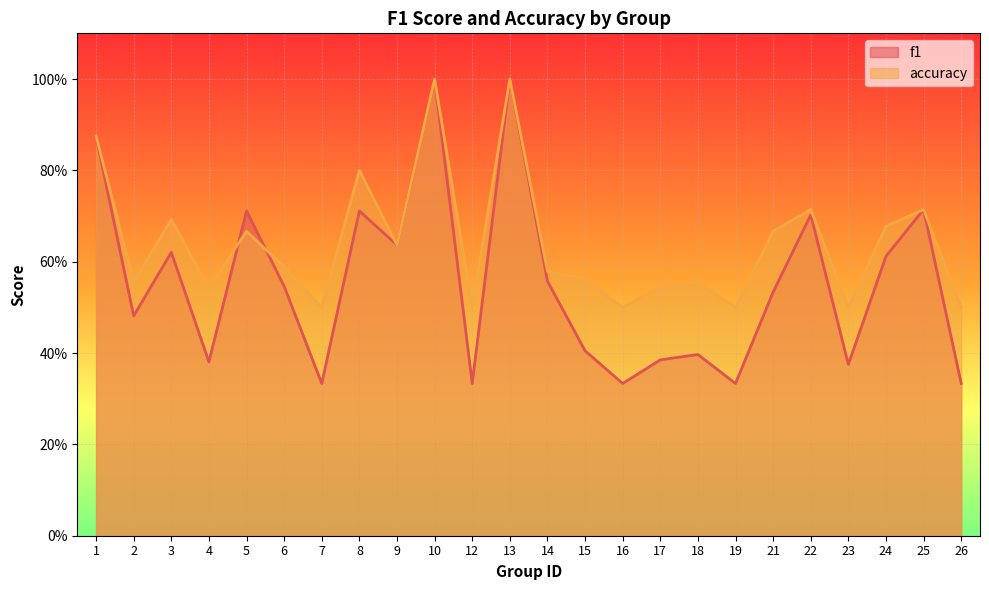

Which series has the largest range (max minus min)?

f1